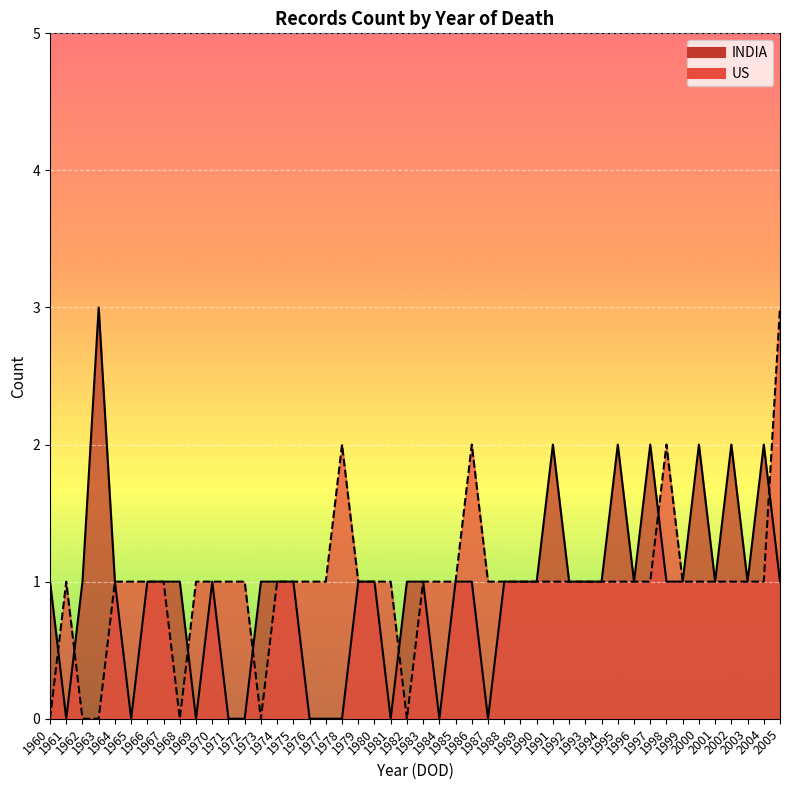

List the series in order of their peak value, highest first.

Count by Year (INDIA), Count by Year (US)